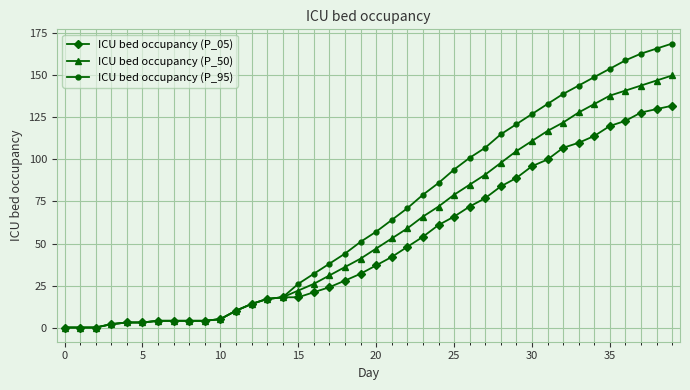

Which series has the largest range (max minus min)?

ICU bed occupancy (P_95)